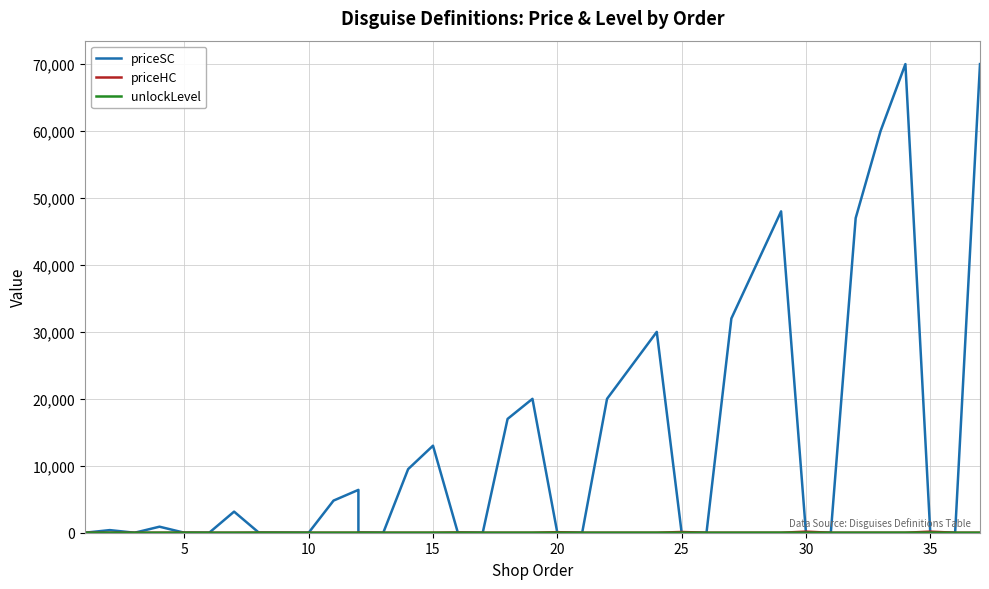

What is the sum of all priceSC values?

517140